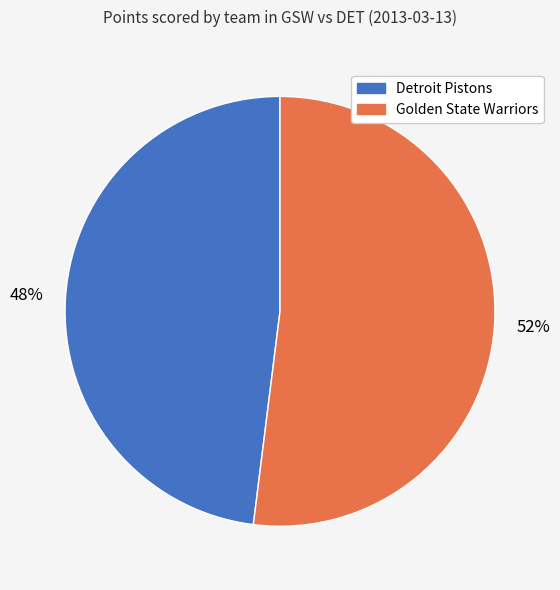

To the nearest percent, what is the difference between the largest and smallest slice percentages?

4%